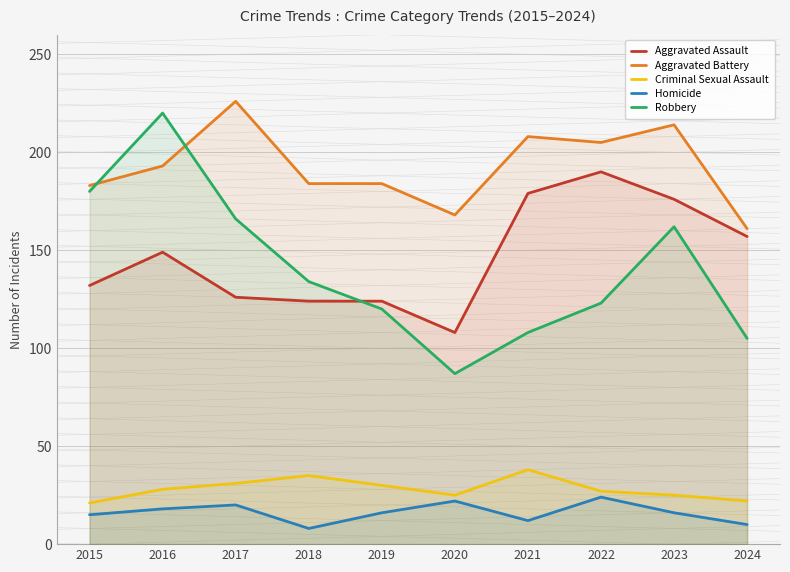

True or false: Criminal Sexual Assault and Robbery cross at least once.

False